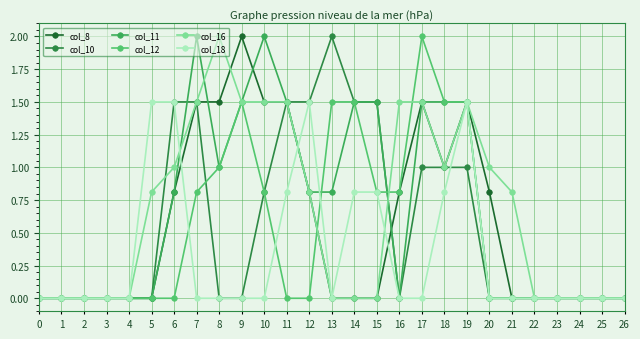

Reading left to right, list all the values displayed in this chart.

col_8: 0=0.0	1=0.0	2=0.0	3=0.0	4=0.0	5=0.0	6=0.8	7=1.5	8=1.5	9=2.0	10=1.5	11=1.5	12=0.8	13=0.0	14=0.0	15=0.0	16=0.8	17=1.5	18=1.0	19=1.5	20=0.8	21=0.0	22=0.0	23=0.0	24=0.0	25=0.0	26=0.0
col_10: 0=0.0	1=0.0	2=0.0	3=0.0	4=0.0	5=0.0	6=1.5	7=1.5	8=0.0	9=0.0	10=0.8	11=1.5	12=1.5	13=2.0	14=1.5	15=1.5	16=0.0	17=1.0	18=1.0	19=1.0	20=0.0	21=0.0	22=0.0	23=0.0	24=0.0	25=0.0	26=0.0
col_11: 0=0.0	1=0.0	2=0.0	3=0.0	4=0.0	5=0.0	6=0.8	7=2.0	8=1.0	9=1.5	10=2.0	11=1.5	12=0.8	13=0.8	14=1.5	15=1.5	16=0.0	17=1.5	18=1.5	19=1.5	20=0.0	21=0.0	22=0.0	23=0.0	24=0.0	25=0.0	26=0.0
col_12: 0=0.0	1=0.0	2=0.0	3=0.0	4=0.0	5=0.0	6=0.0	7=0.8	8=1.0	9=1.5	10=0.8	11=0.0	12=0.0	13=1.5	14=1.5	15=0.8	16=0.8	17=2.0	18=1.5	19=1.5	20=0.0	21=0.0	22=0.0	23=0.0	24=0.0	25=0.0	26=0.0
col_16: 0=0.0	1=0.0	2=0.0	3=0.0	4=0.0	5=0.8	6=1.0	7=1.5	8=2.0	9=1.5	10=1.5	11=1.5	12=0.8	13=0.0	14=0.0	15=0.0	16=1.5	17=1.5	18=1.0	19=1.5	20=1.0	21=0.8	22=0.0	23=0.0	24=0.0	25=0.0	26=0.0
col_18: 0=0.0	1=0.0	2=0.0	3=0.0	4=0.0	5=1.5	6=1.5	7=0.0	8=0.0	9=0.0	10=0.0	11=0.8	12=1.5	13=0.0	14=0.8	15=0.8	16=0.0	17=0.0	18=0.8	19=1.5	20=0.0	21=0.0	22=0.0	23=0.0	24=0.0	25=0.0	26=0.0